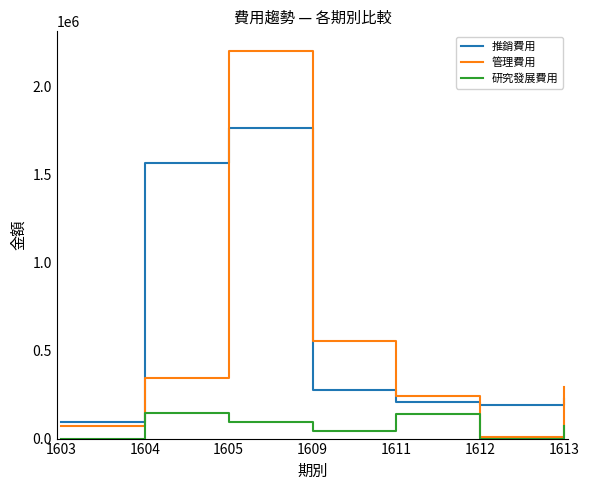

At which category does 管理費用 reach its first local peak?

1605